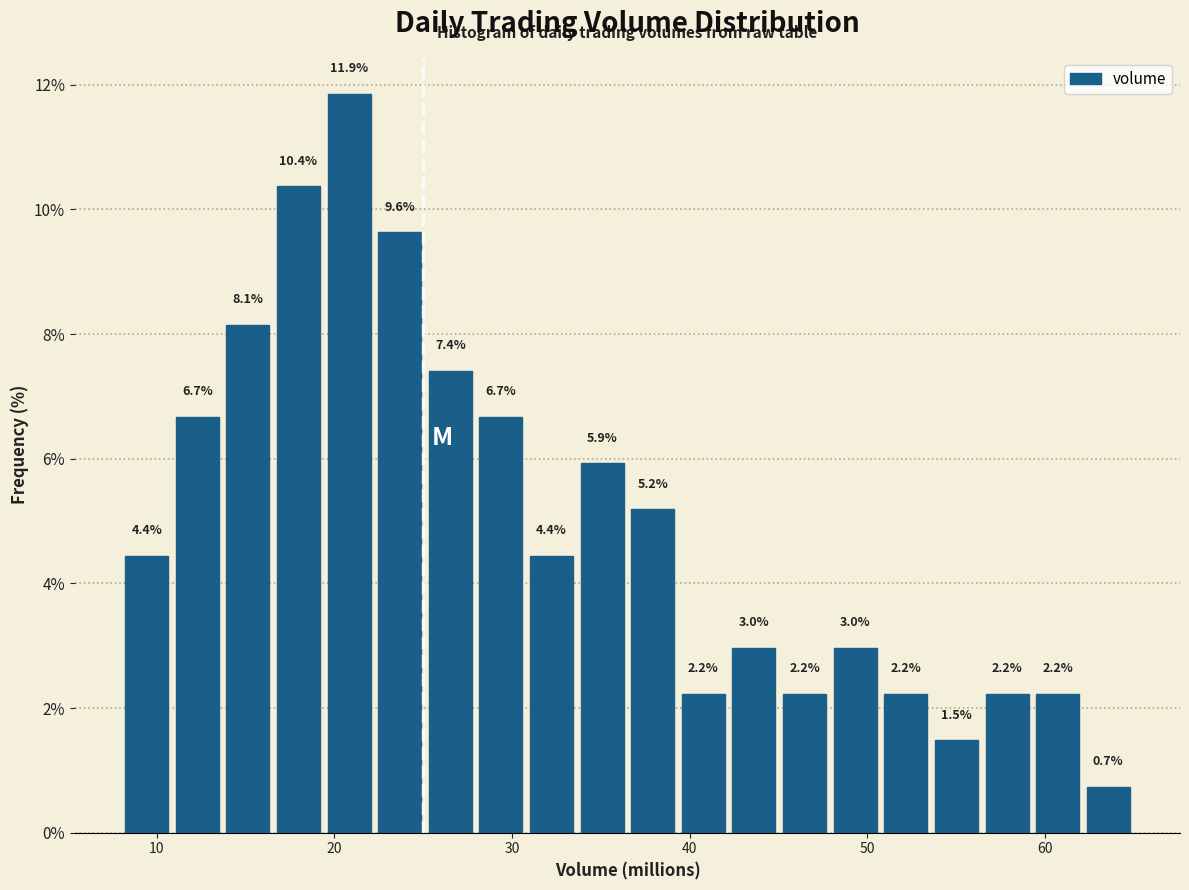

Read against the x-axis, roughly where is the centre of the tallest bar?

21